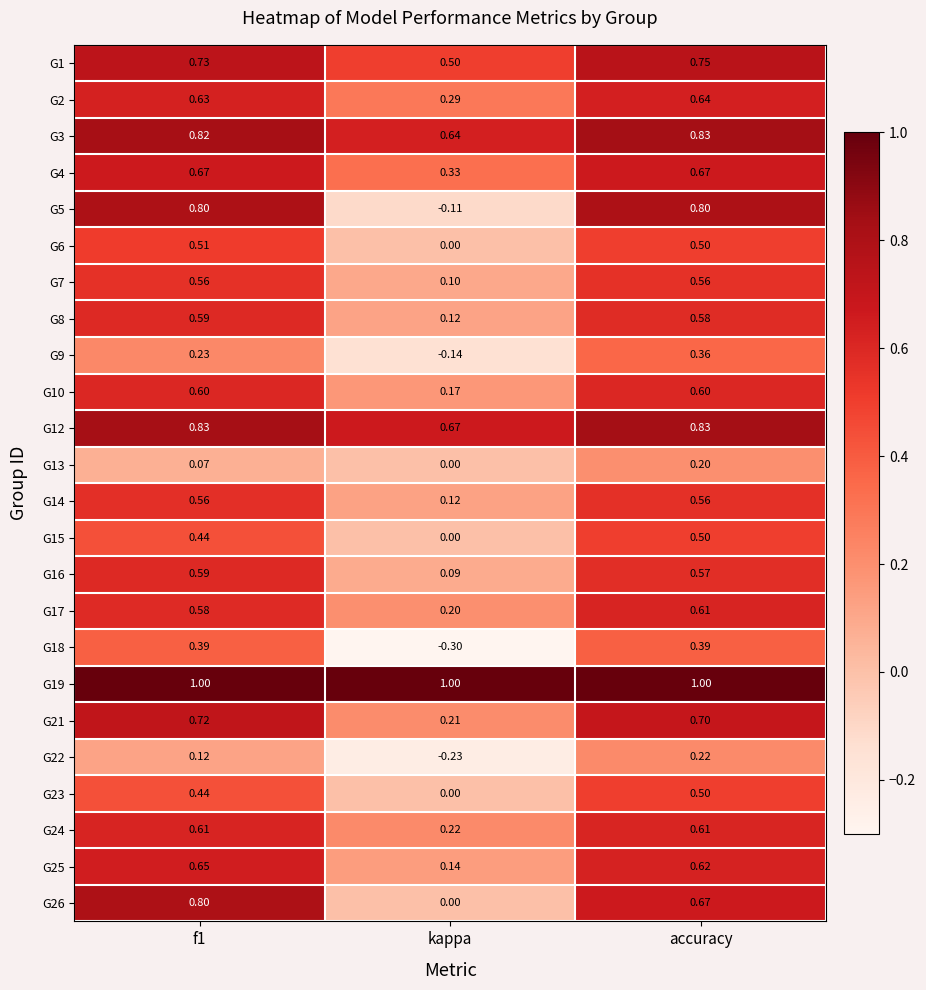

Where is G12 nearest to the value 0?

kappa